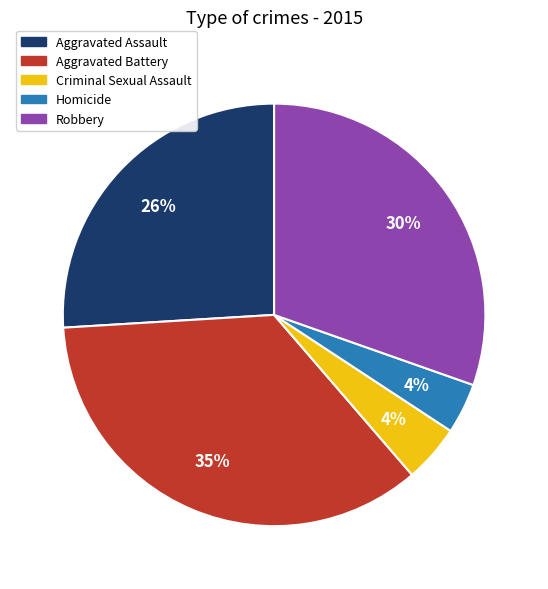

What percentage is the Aggravated Assault slice, to the nearest percent?

26%